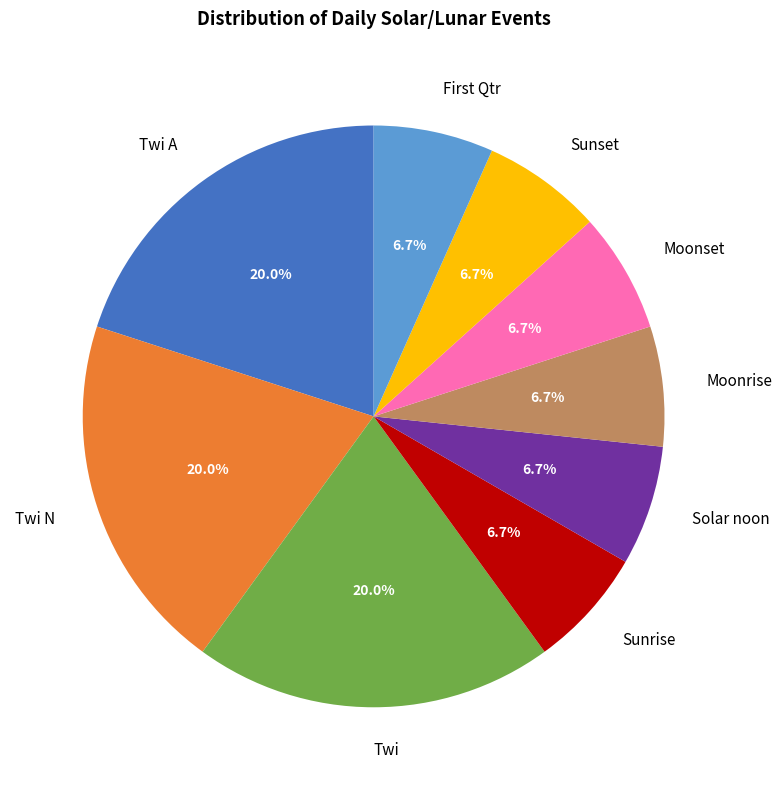

How many segments does this pie chart have?

9